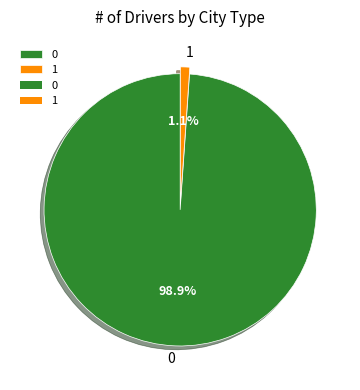

What is the smallest slice in the pie chart?

1